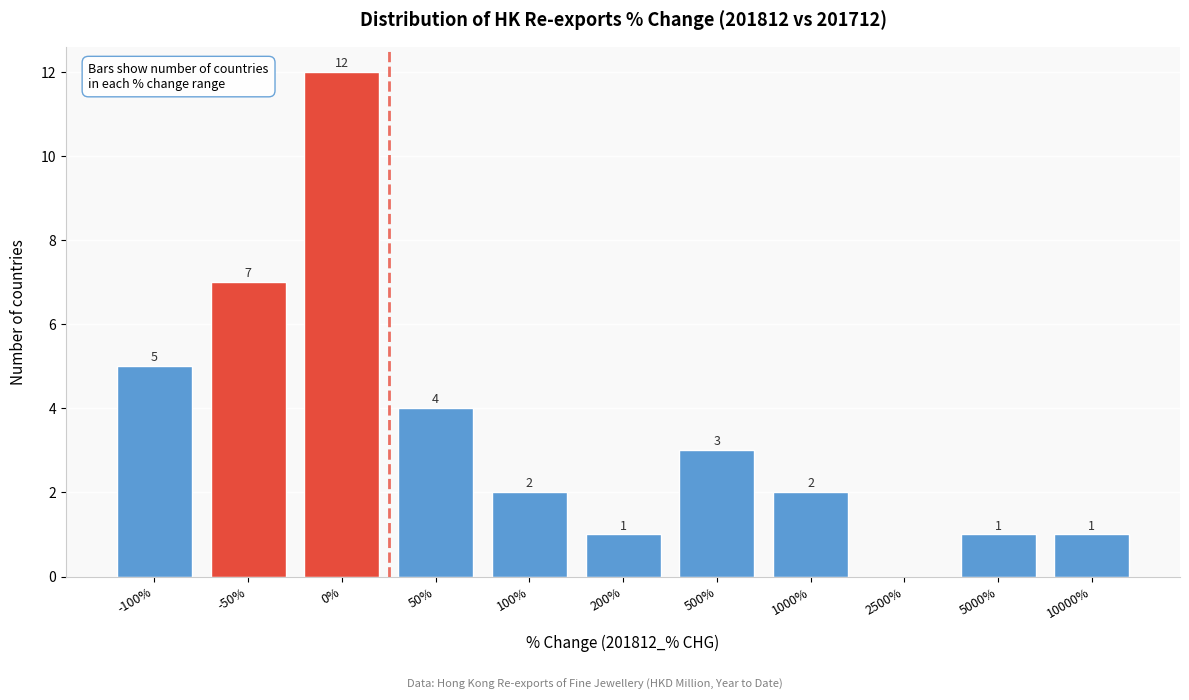

Reading left to right, extract all data points from this chart.

-100%=5	-50%=7	0%=12	50%=4	100%=2	200%=1	500%=3	1000%=2	2500%=0	5000%=1	10000%=1